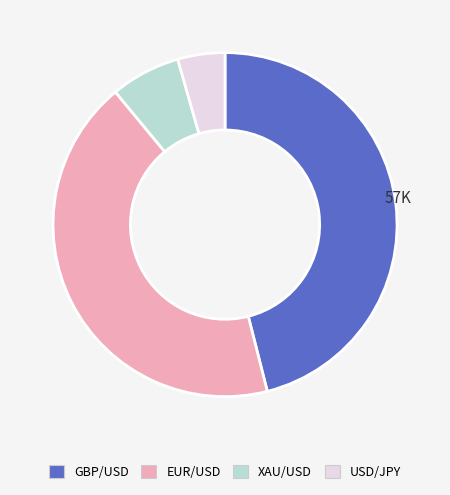

Does any single category account for the majority?

No